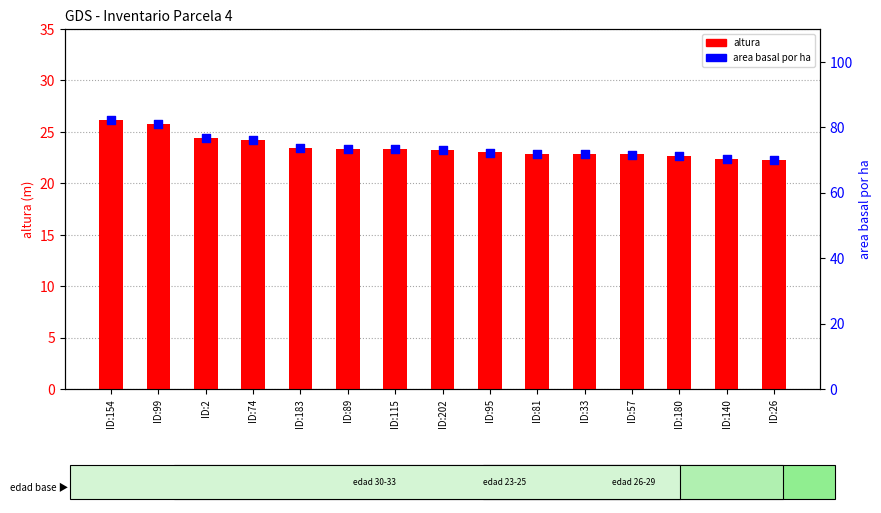

Which series has the widest spread of Y values?

area basal por ha